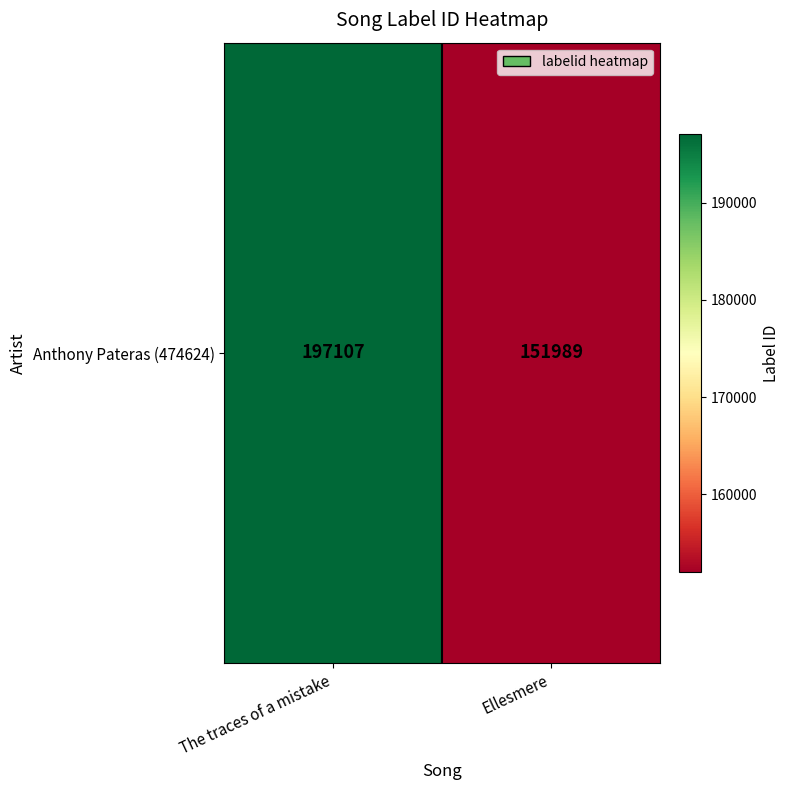

Is it true that the value at The traces of a mistake is 129226?

False